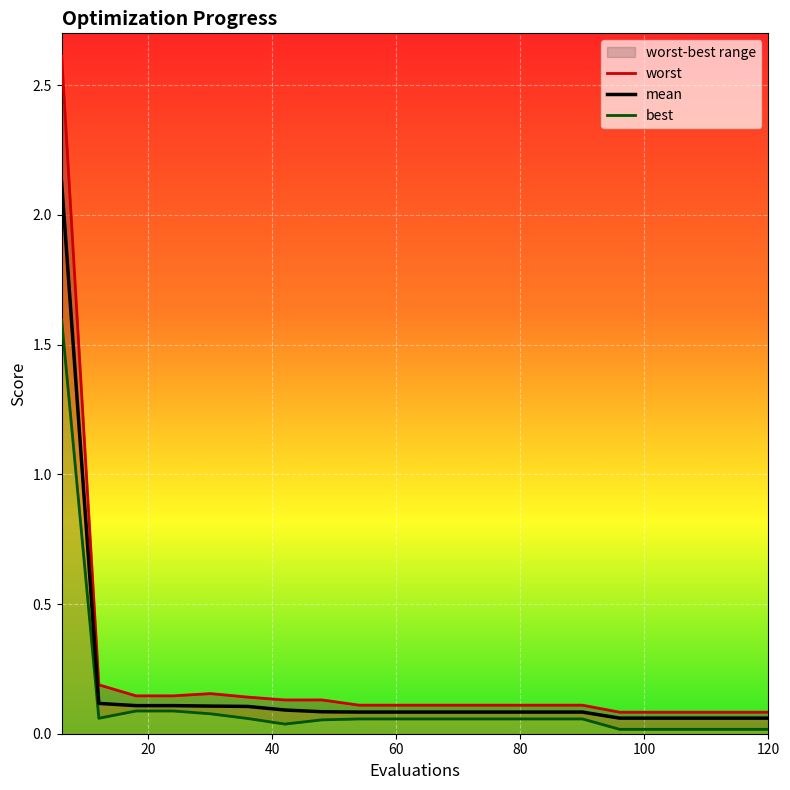

Rank the series by their average value, from highest to lowest.

worst, mean, best